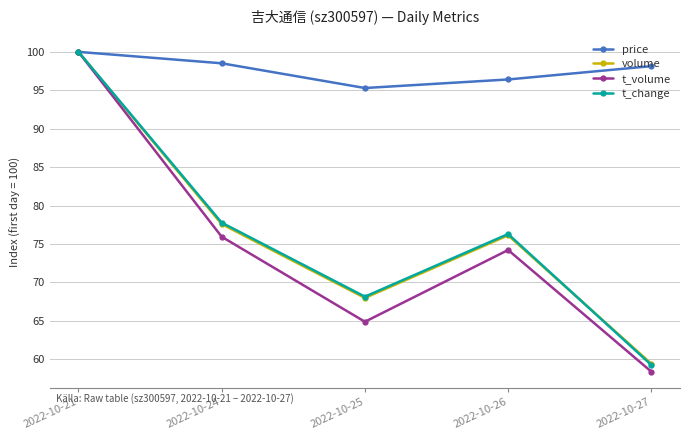

What are all the series names shown in the legend?

price, volume, t_volume, t_change